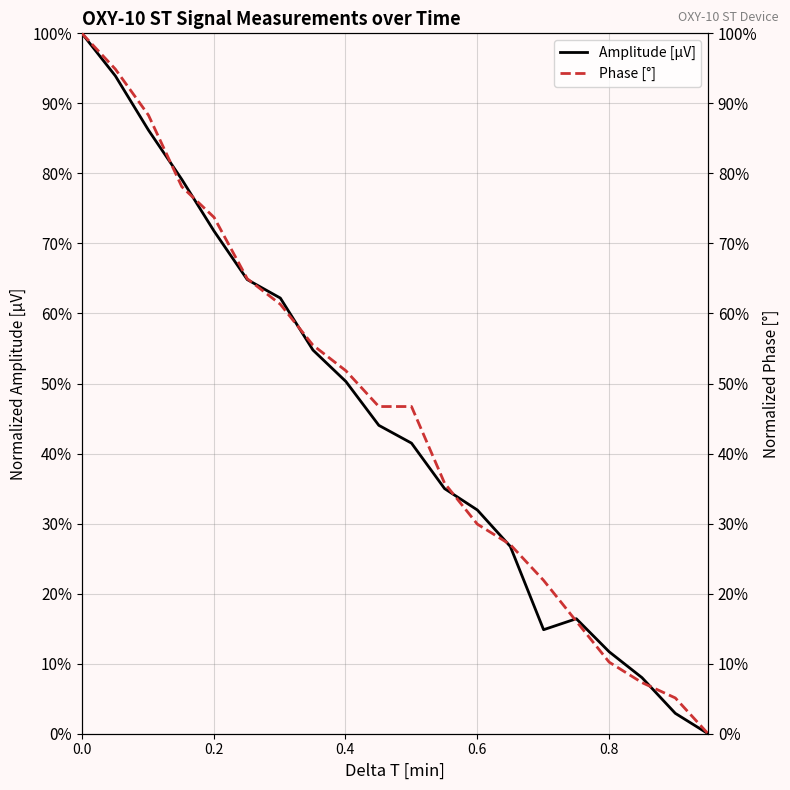

What is the average value?

44.8